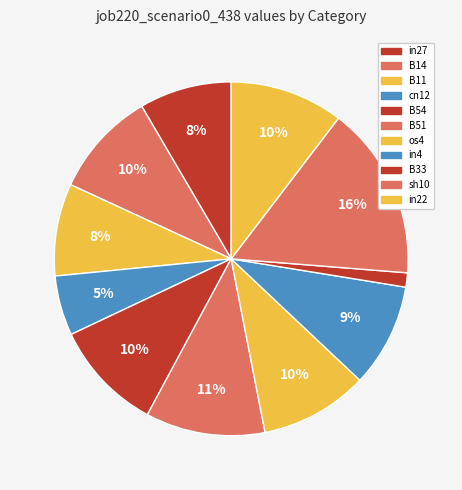

To the nearest percent, what is the combined percentage of in4 and in22?

20%